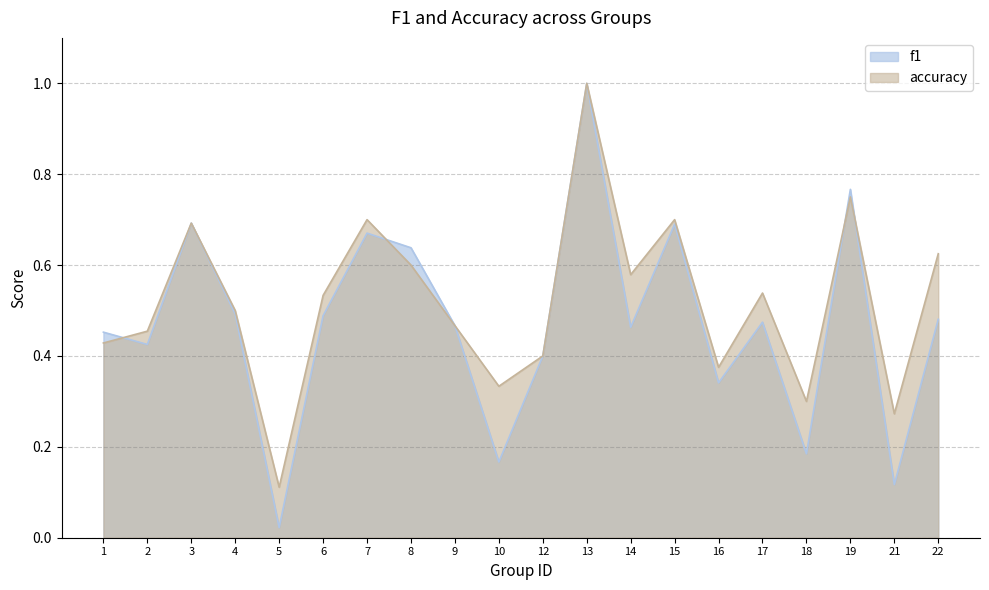

Which series has the widest spread of values?

f1